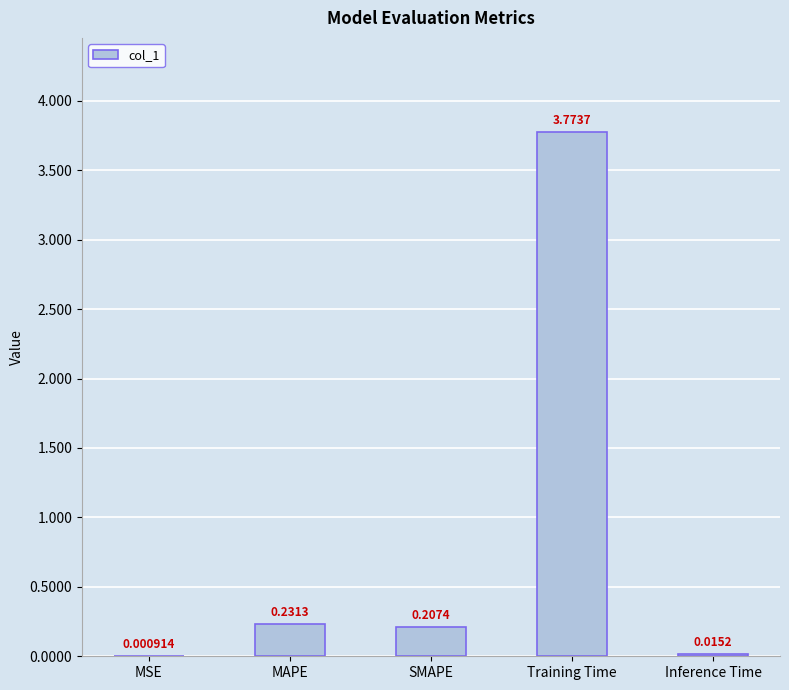

Which has a higher value, Training Time or SMAPE?

Training Time